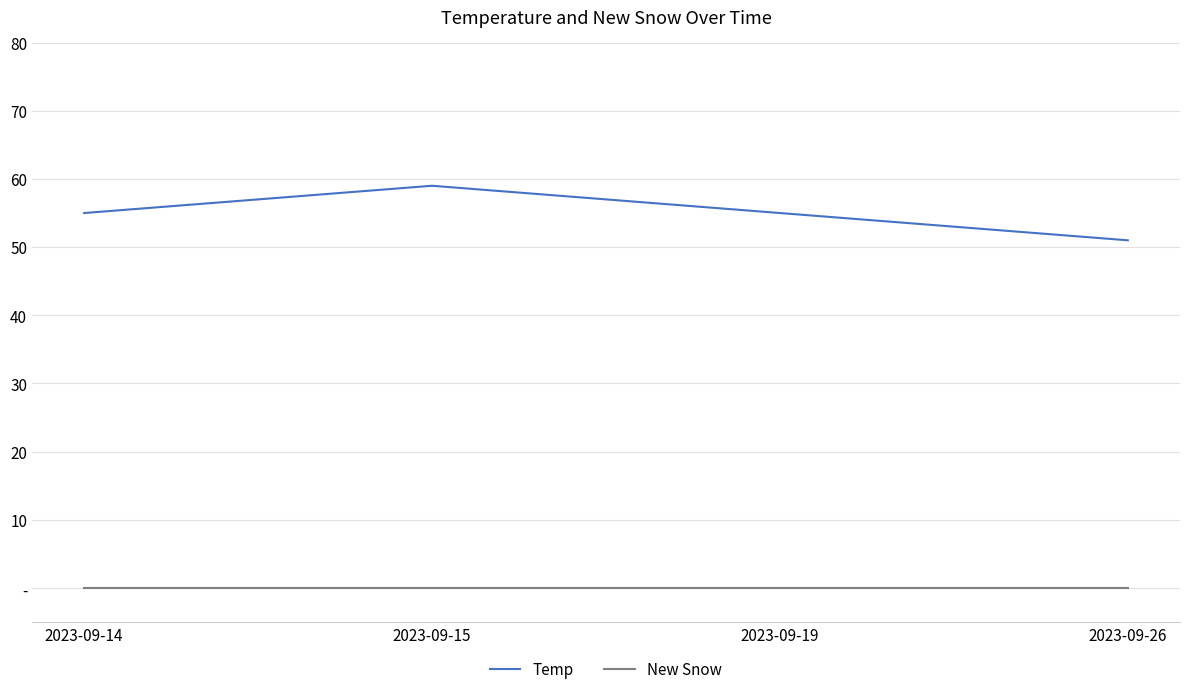

True or false: New Snow has more than 0 interior local peaks.

False